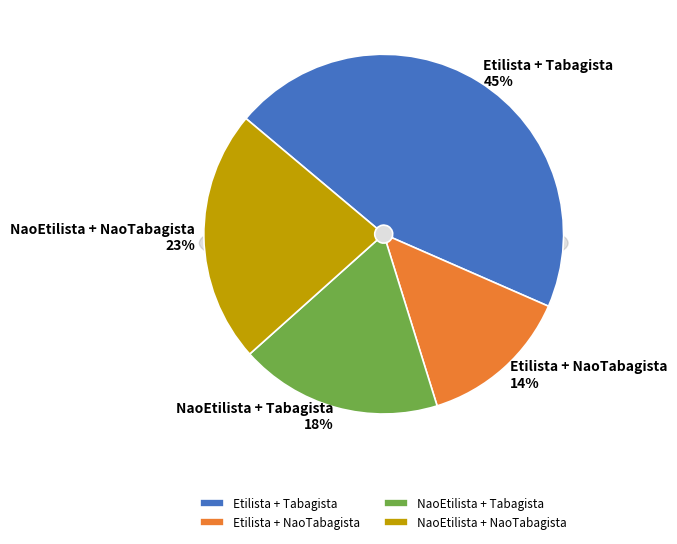

To the nearest percent, what is the difference between the NaoEtilista + Tabagista and Etilista + Tabagista slice percentages?

27%